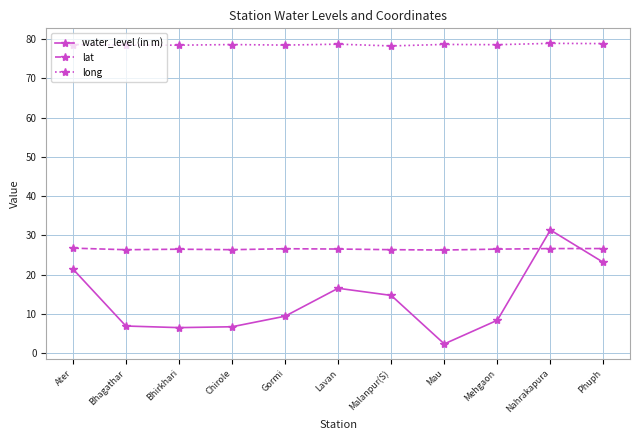

At how many categories does at least one series exceed 68?

11